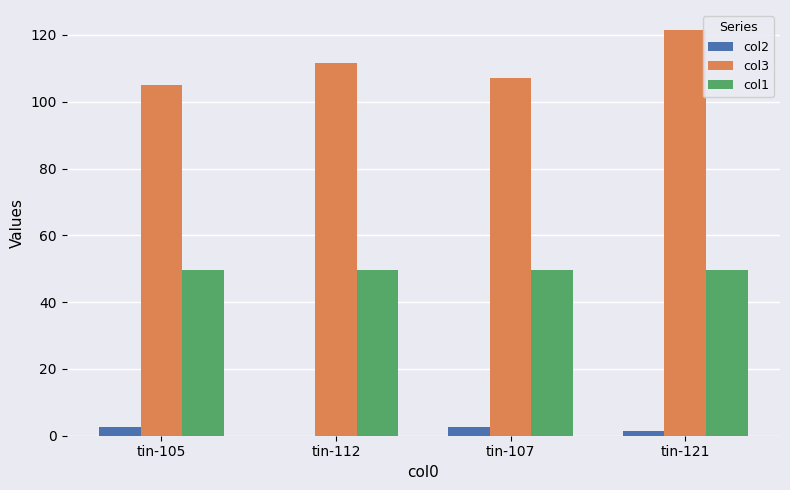

Is the value of col2 at tin-107 greater than the value of col3 at tin-107?

No